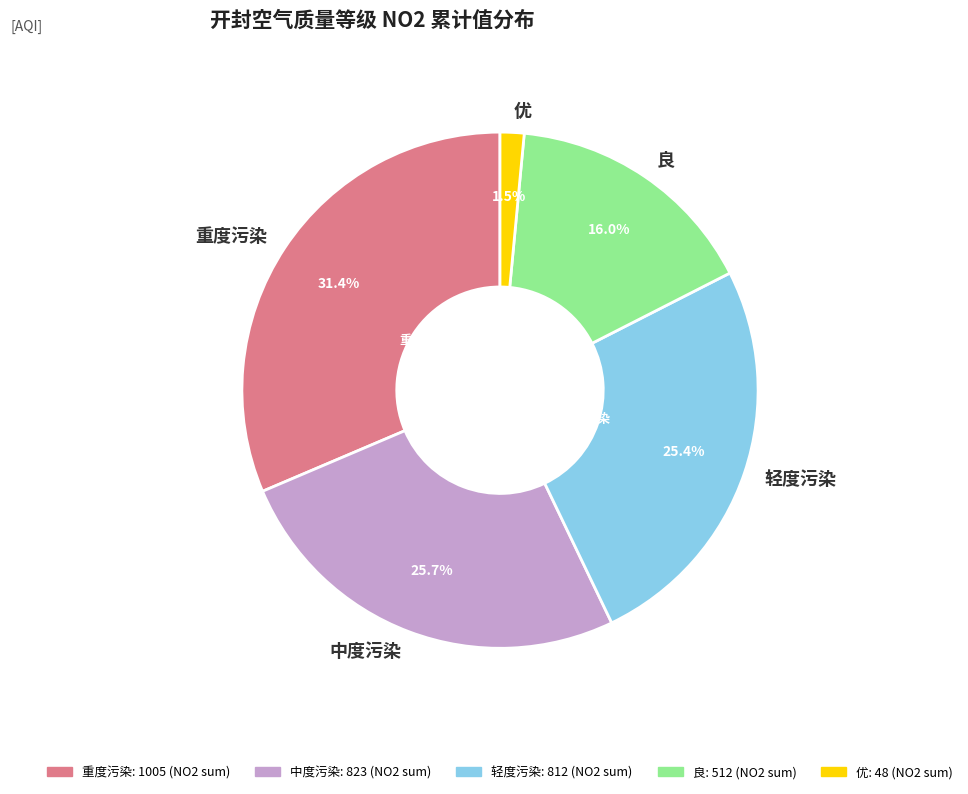

Which category has the biggest portion of the pie?

重度污染